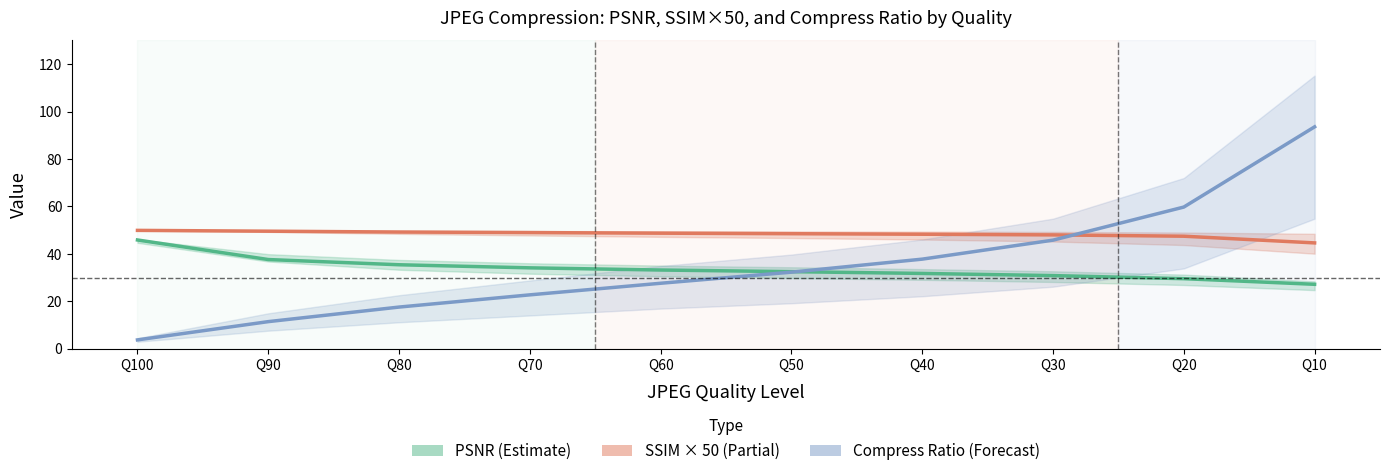

How many intersections are there between Compress Ratio and SSIM ×50?

1